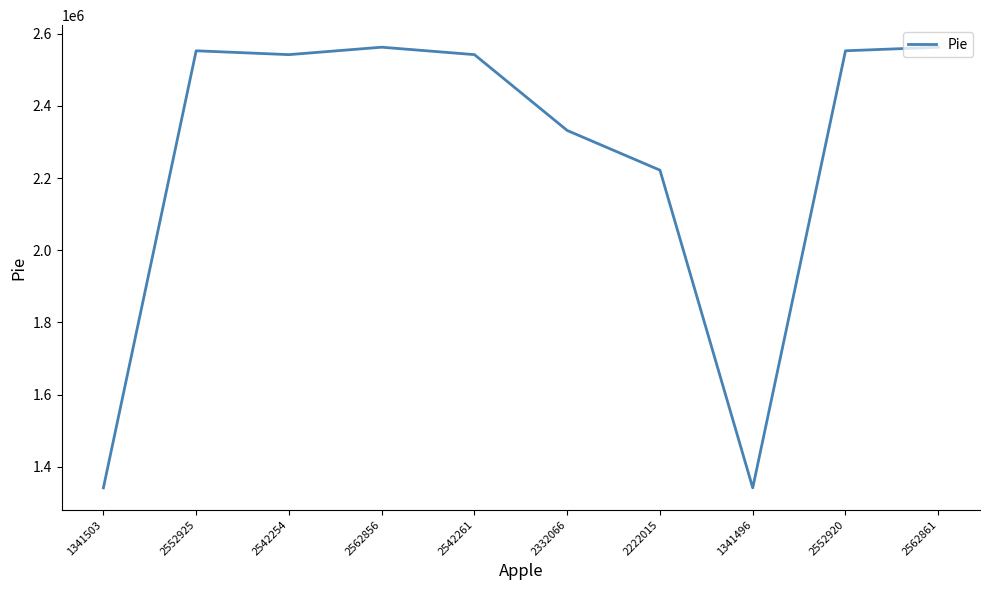

How many series are shown in this chart?

1